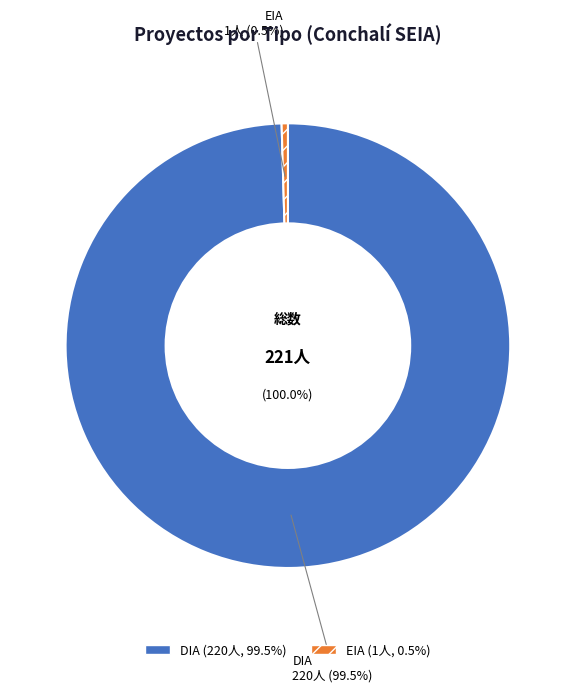

How many segments does this pie chart have?

2